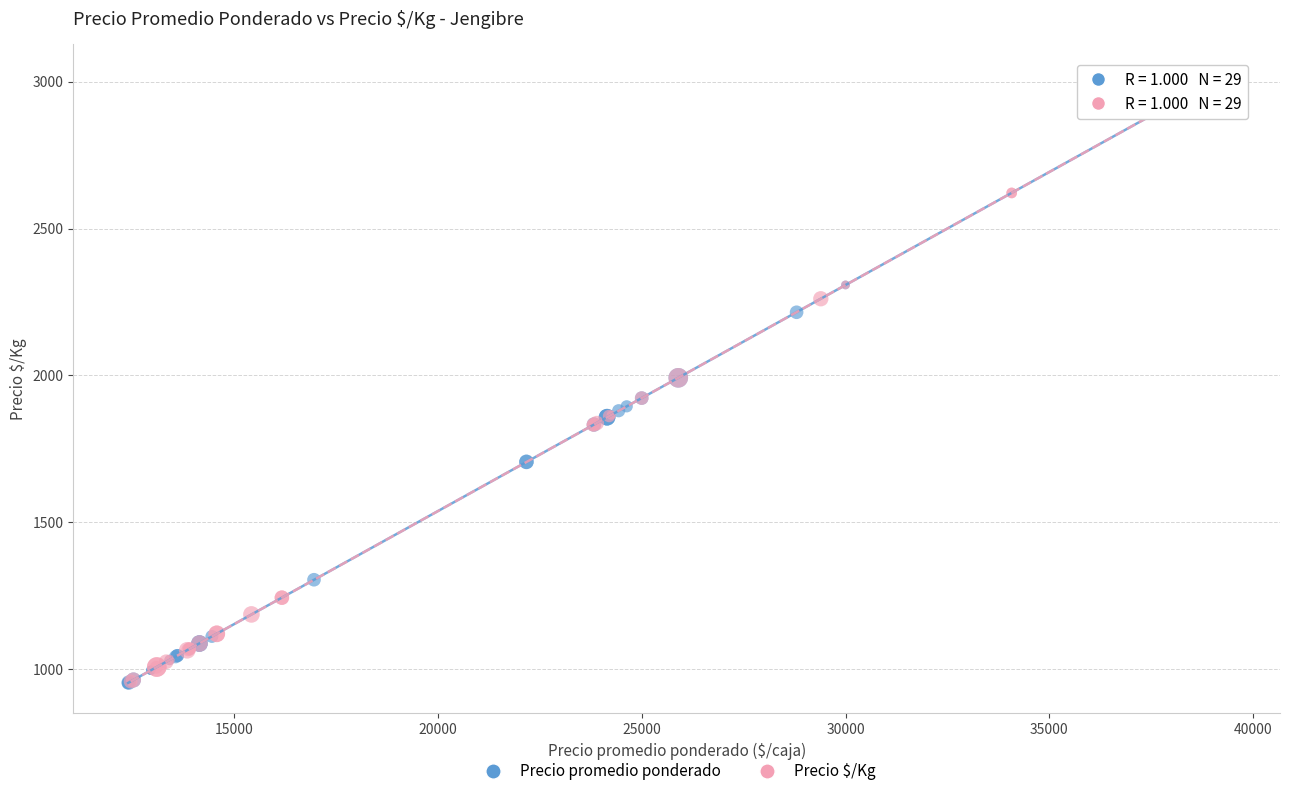

What are all the series names shown in the legend?

Precio promedio ponderado, Precio $/Kg